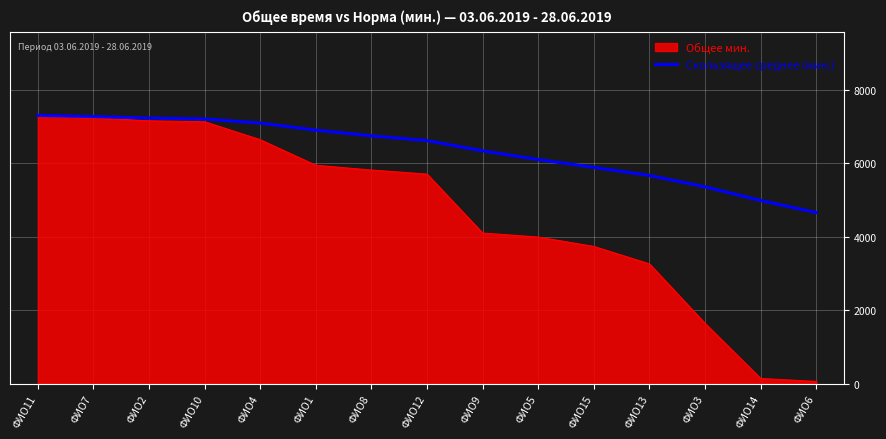

What position from the left is ФИО1?

6